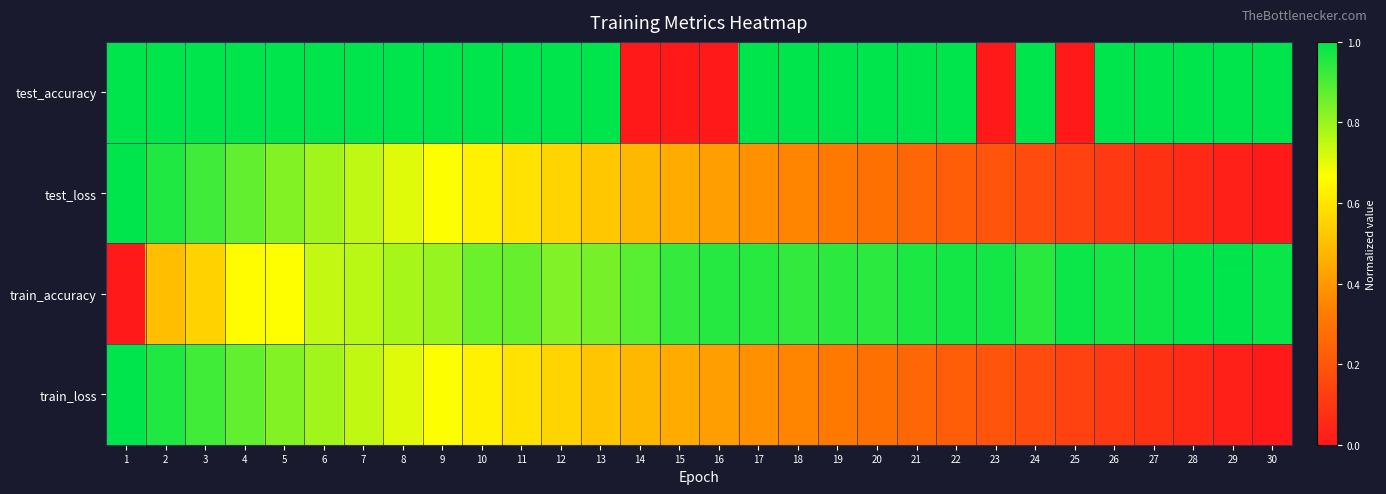

Reading left to right, list all the values displayed in this chart.

test_accuracy: 1=1.0	2=1.0	3=1.0	4=1.0	5=1.0	6=1.0	7=1.0	8=1.0	9=1.0	10=1.0	11=1.0	12=1.0	13=1.0	14=0.0	15=0.0	16=0.0	17=1.0	18=1.0	19=1.0	20=1.0	21=1.0	22=1.0	23=0.0	24=1.0	25=0.0	26=1.0	27=1.0	28=1.0	29=1.0	30=1.0
test_loss: 1=1.0	2=1.0	3=0.9	4=0.9	5=0.8	6=0.8	7=0.7	8=0.7	9=0.7	10=0.6	11=0.6	12=0.6	13=0.5	14=0.5	15=0.4	16=0.4	17=0.4	18=0.3	19=0.3	20=0.3	21=0.3	22=0.2	23=0.2	24=0.2	25=0.1	26=0.1	27=0.1	28=0.1	29=0.0	30=0.0
train_accuracy: 1=0.0	2=0.5	3=0.6	4=0.7	5=0.7	6=0.7	7=0.8	8=0.8	9=0.8	10=0.9	11=0.9	12=0.8	13=0.8	14=0.9	15=0.9	16=0.9	17=0.9	18=0.9	19=0.9	20=0.9	21=1.0	22=1.0	23=1.0	24=0.9	25=1.0	26=1.0	27=1.0	28=1.0	29=1.0	30=1.0
train_loss: 1=1.0	2=1.0	3=0.9	4=0.9	5=0.8	6=0.8	7=0.7	8=0.7	9=0.7	10=0.6	11=0.6	12=0.6	13=0.5	14=0.5	15=0.4	16=0.4	17=0.4	18=0.3	19=0.3	20=0.3	21=0.3	22=0.2	23=0.2	24=0.2	25=0.1	26=0.1	27=0.1	28=0.1	29=0.0	30=0.0